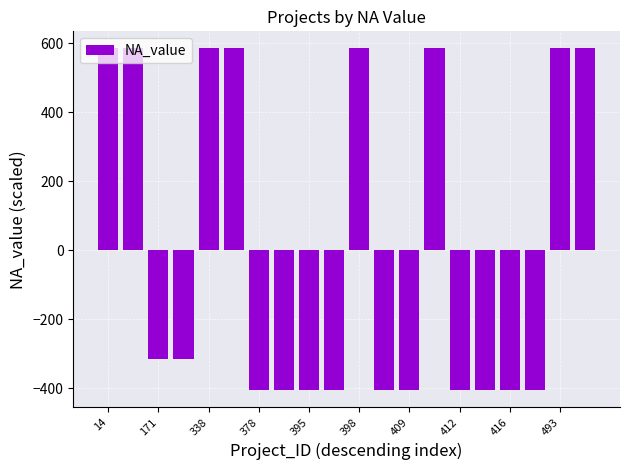

What is the smallest value displayed?

-405